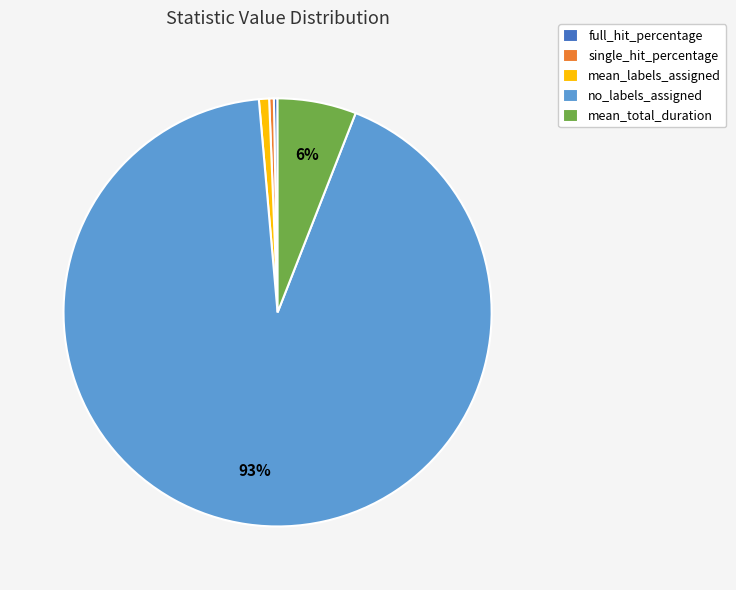

How many slices are in this pie chart?

5